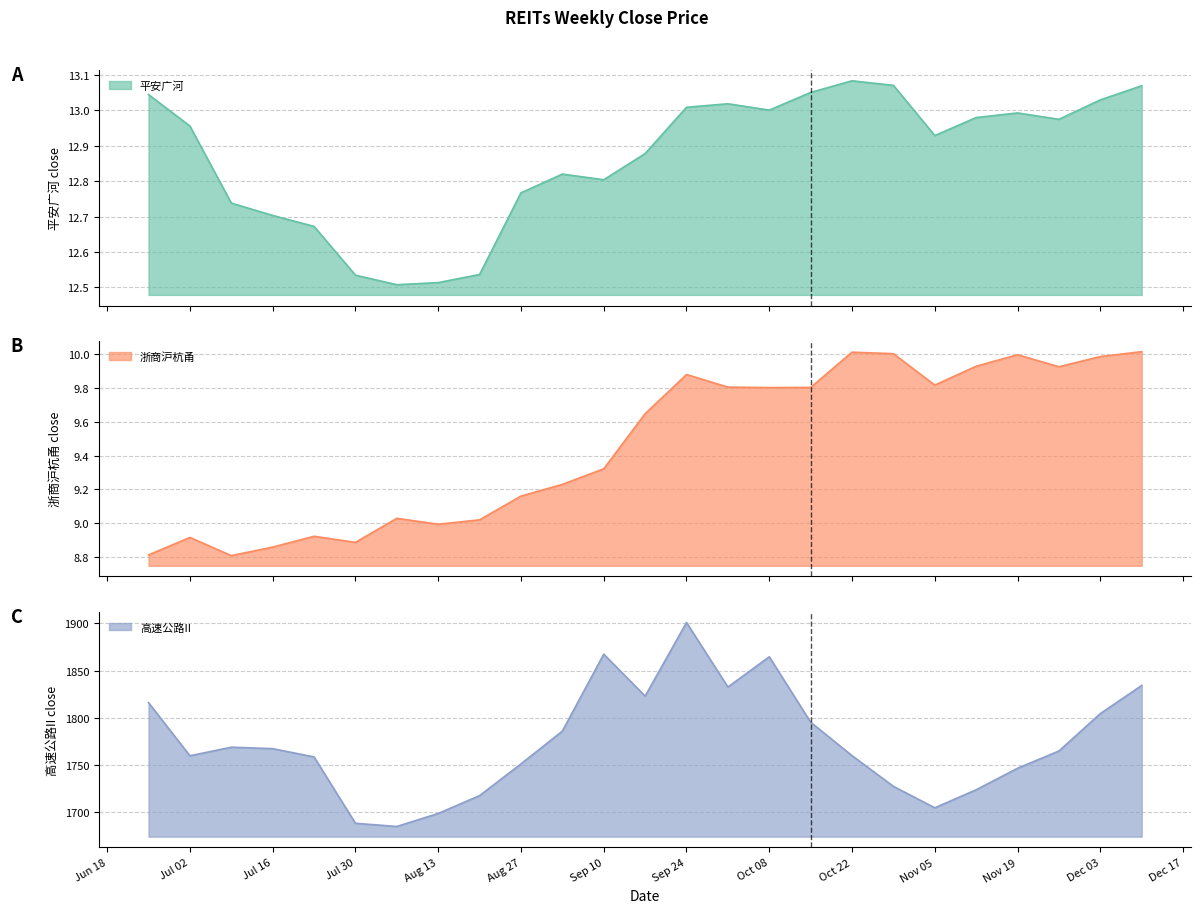

Rank the series by their maximum value, from lowest to highest.

浙商沪杭甬, 平安广河, 高速公路II